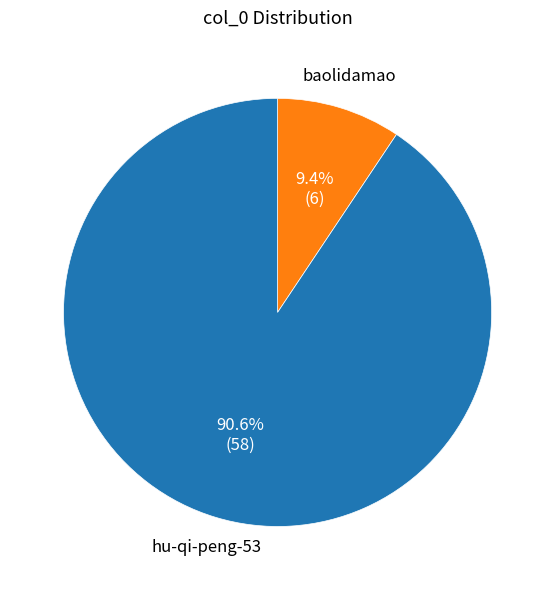

What is the majority slice?

hu-qi-peng-53